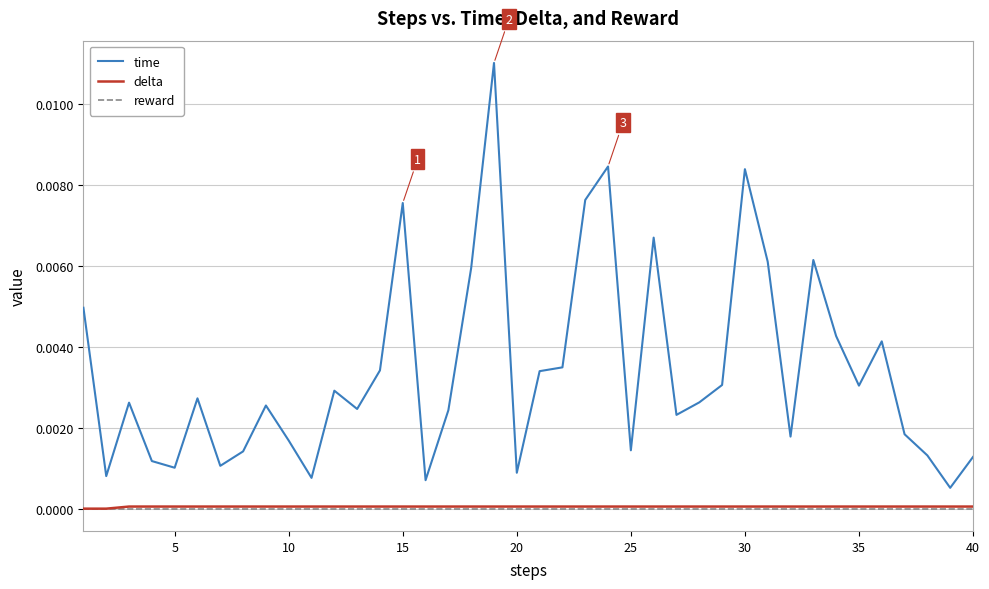

Which series has the widest spread of values?

time